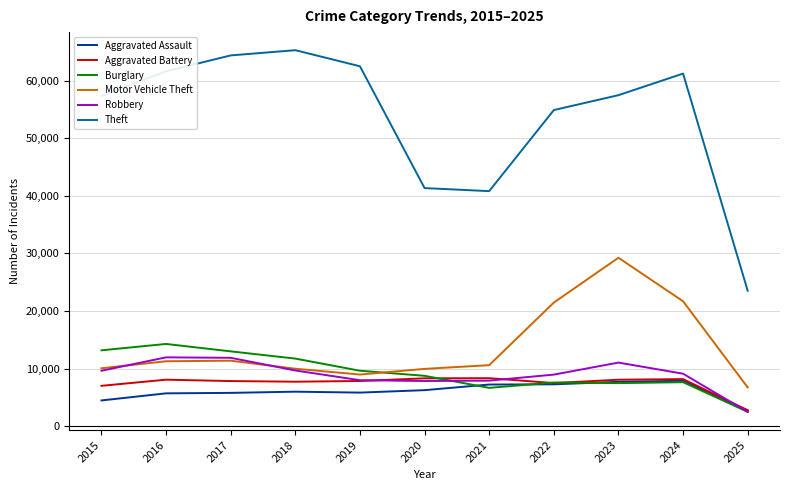

Is this an area chart (filled region under the line)?

No